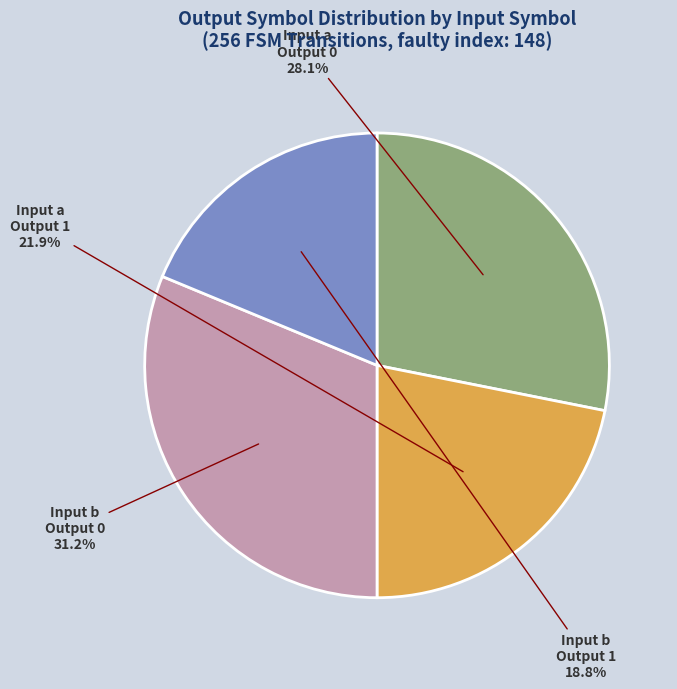

Count the number of slices in the pie.

4